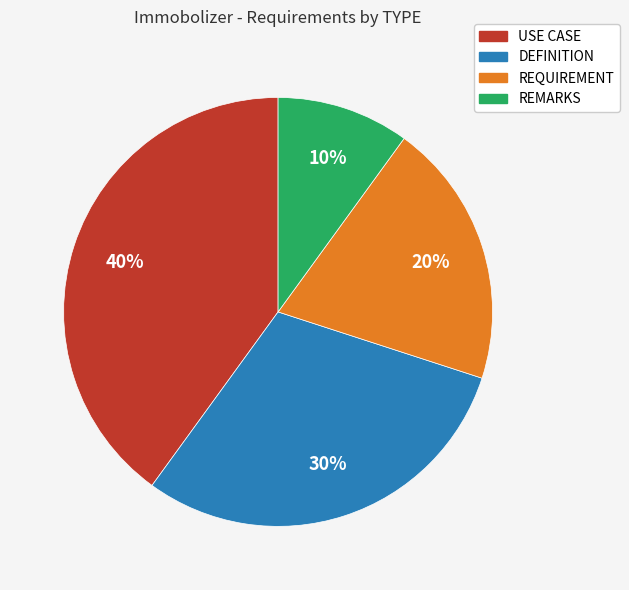

Count the number of slices in the pie.

4